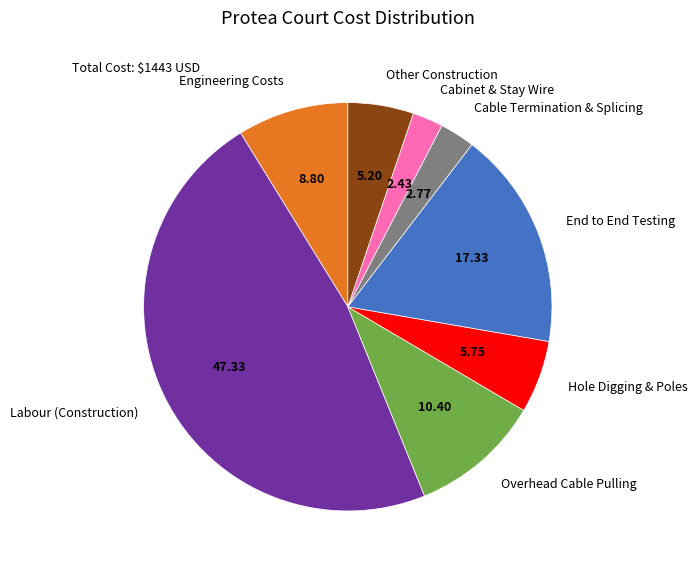

How many slices are in this pie chart?

8